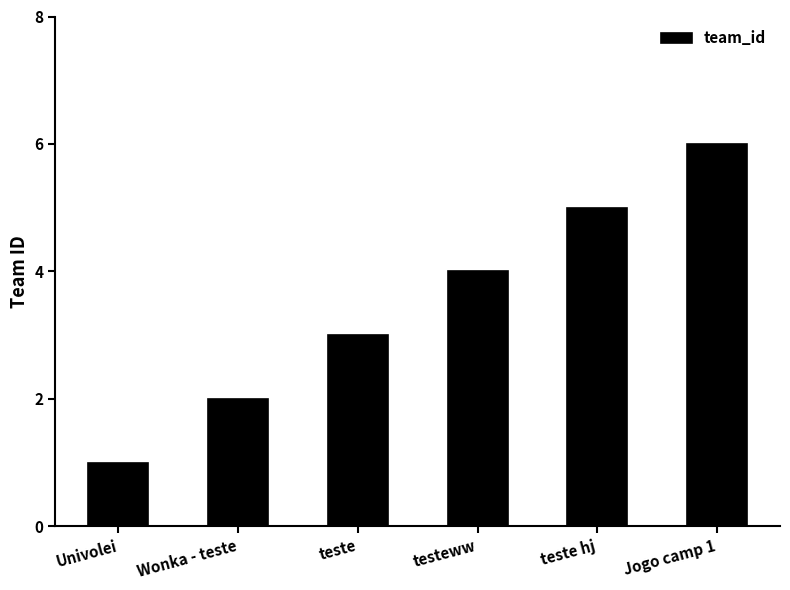

What is the change in value from testeww to Jogo camp 1?

+2